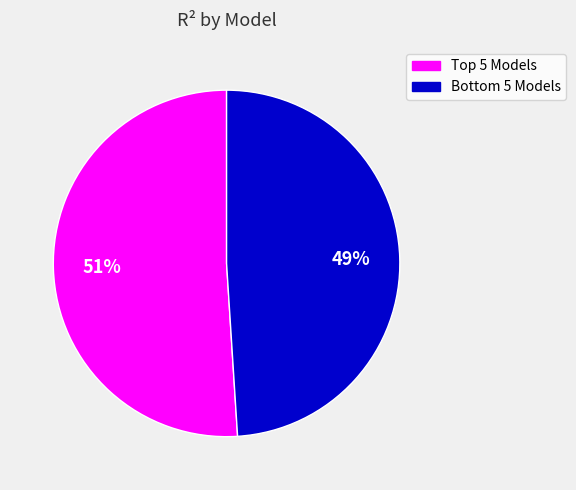

To the nearest percent, what is the average slice percentage?

50%